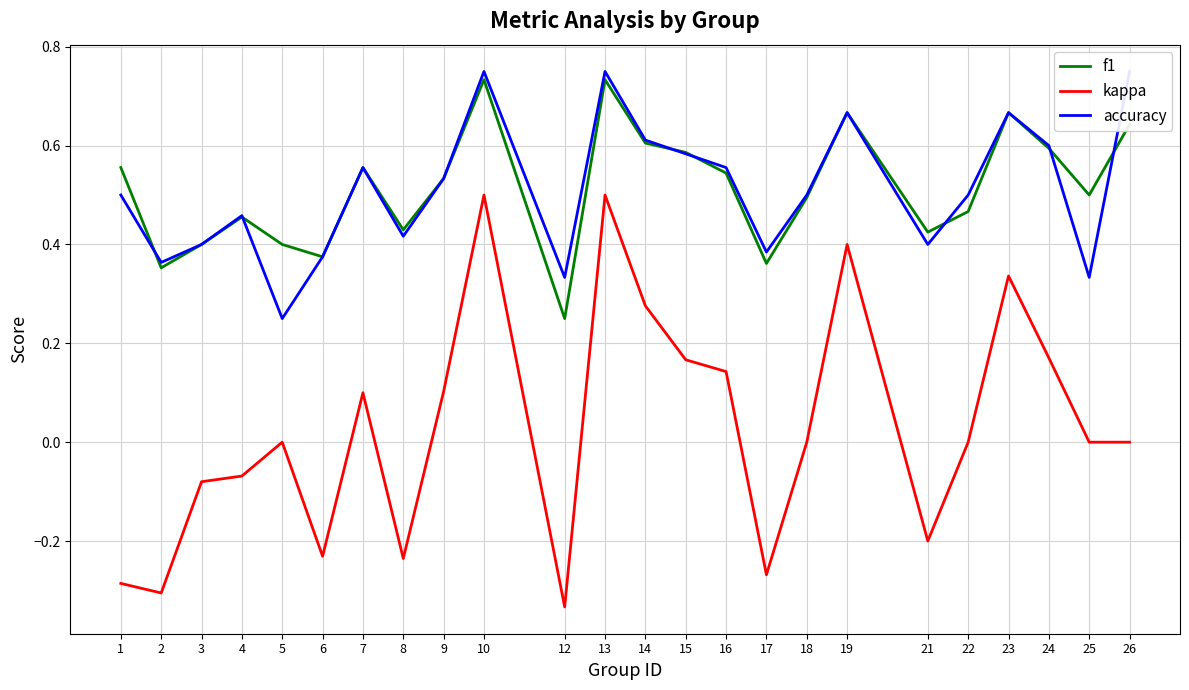

At which label is accuracy closest to 0?

5